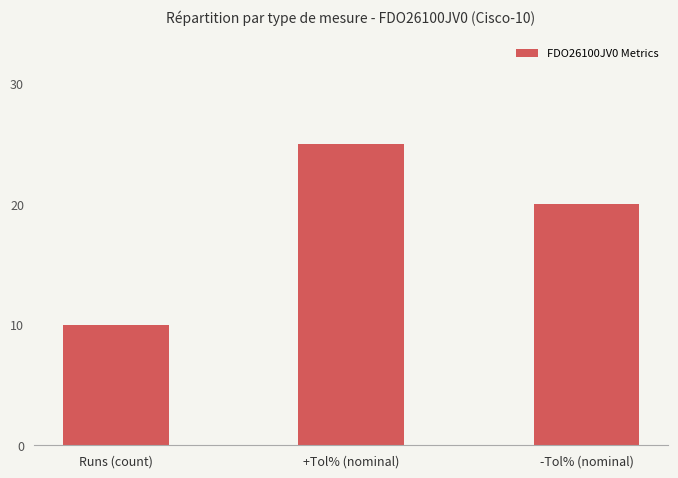

Does the chart contain stacked bars?

No